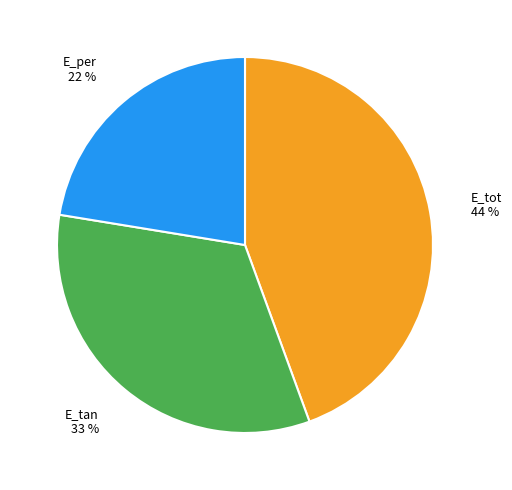

Rank the categories by value from highest to lowest.

E_tot, E_tan, E_per